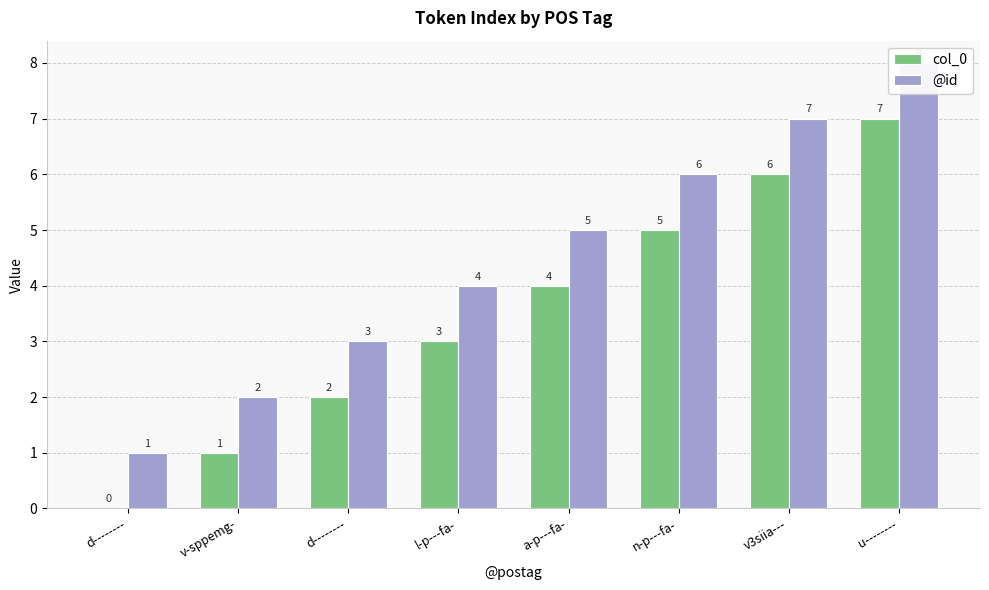

What is the greatest value displayed?

8